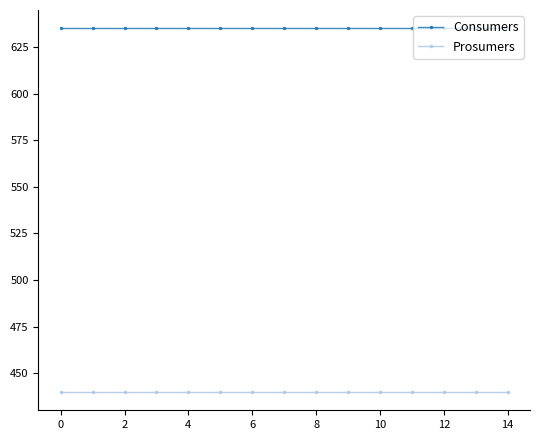

What is the value of the Prosumers point at the 9th from the left?

440